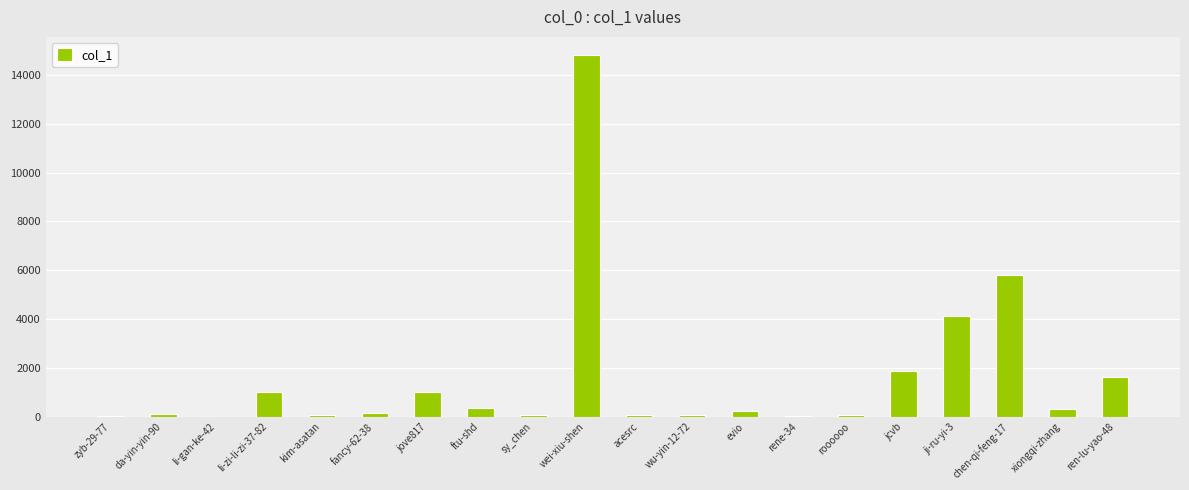

At which label is the value closest to 7413?

chen-qi-feng-17